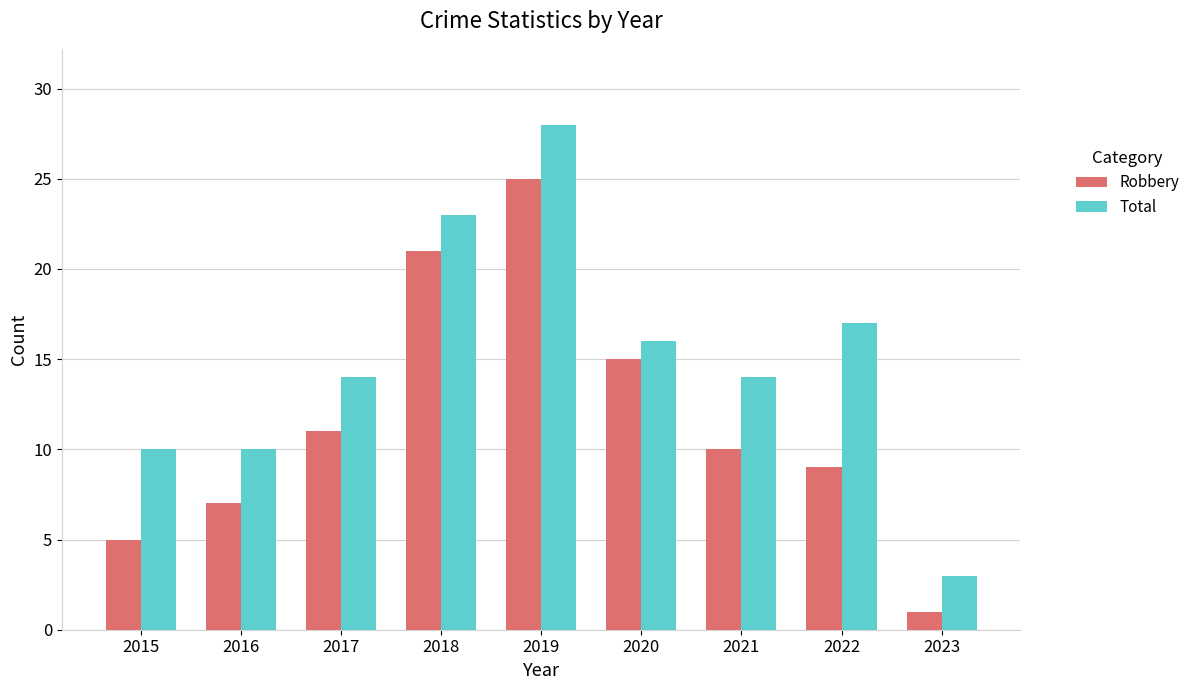

Rank the categories by Robbery value from lowest to highest.

2023, 2015, 2016, 2022, 2021, 2017, 2020, 2018, 2019